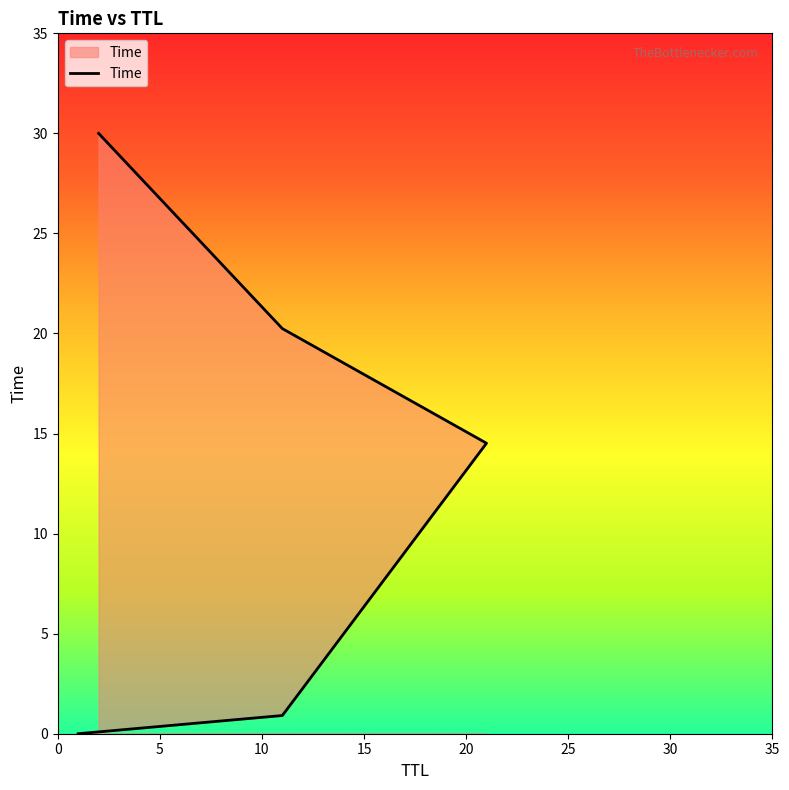

Reading right to left, extract all data points from this chart.

30.0	20.2	14.5	0.9	0.0